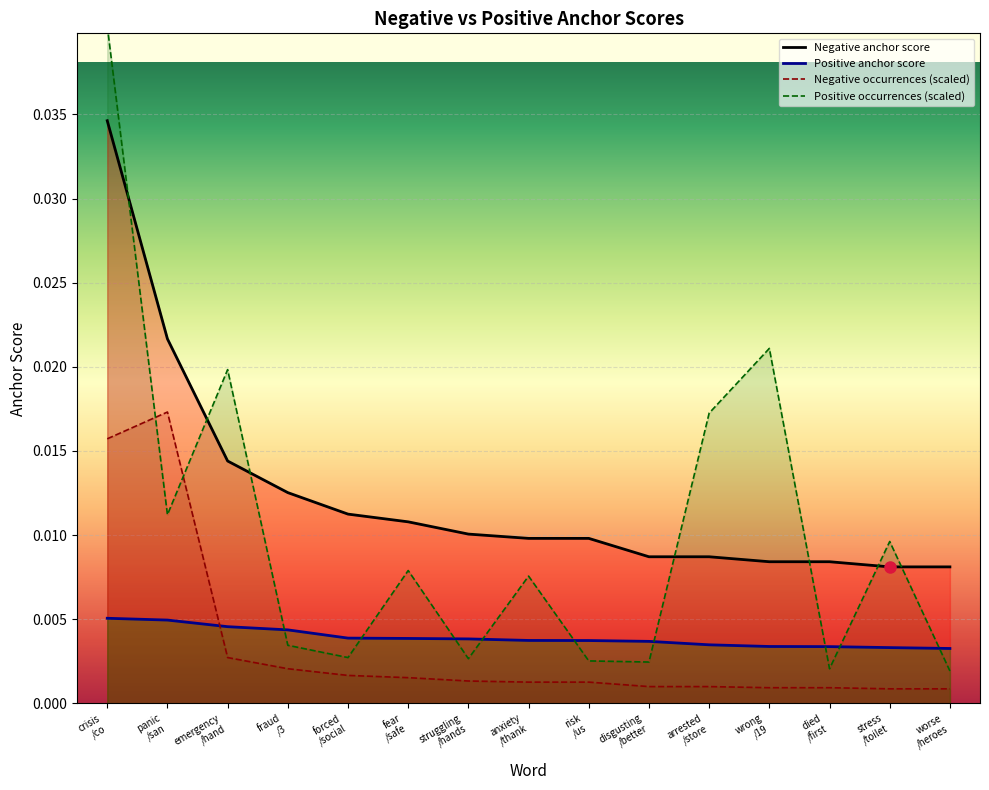

True or false: Negative anchor score has a value of 0.0 at died
/first.

True